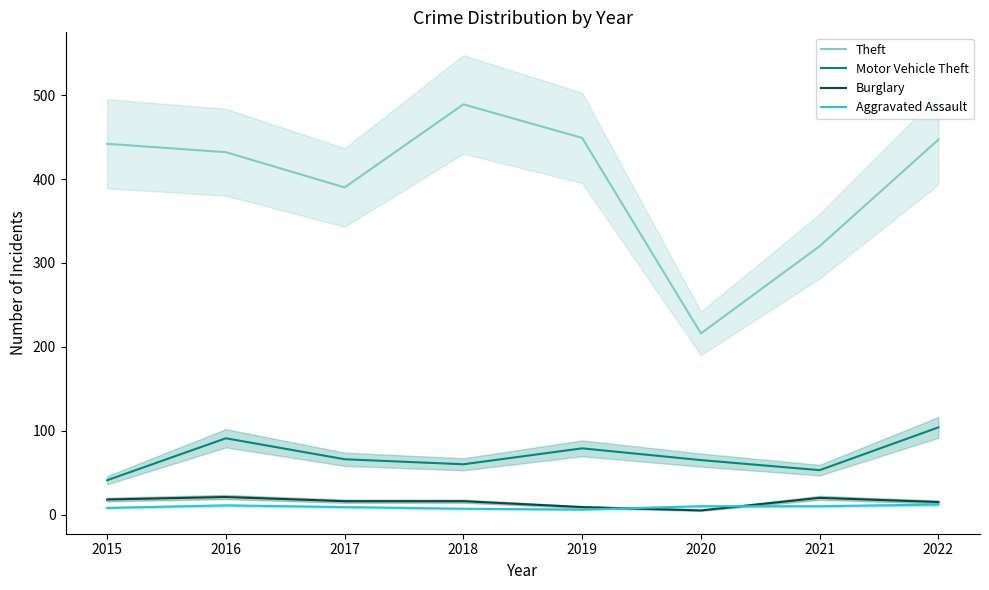

At how many categories does at least one series exceed 83?

8